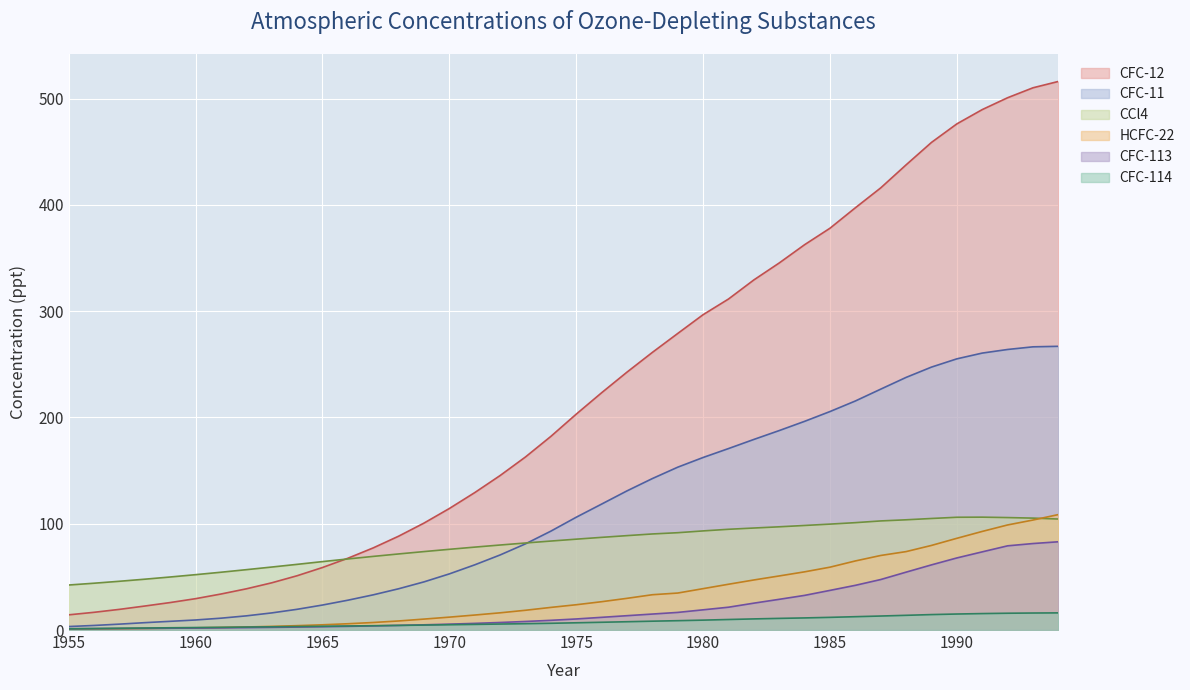

The CFC-114 series shows 2.3 at 1969. True or false?

False